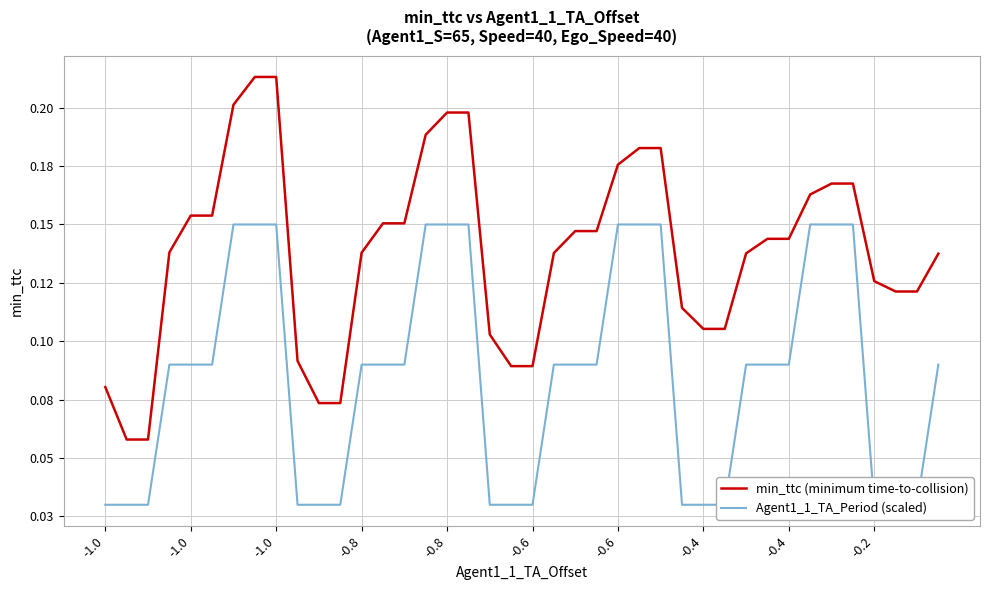

True or false: Agent1_1_TA_Period (scaled) has a value of 0.1 at 14.

True